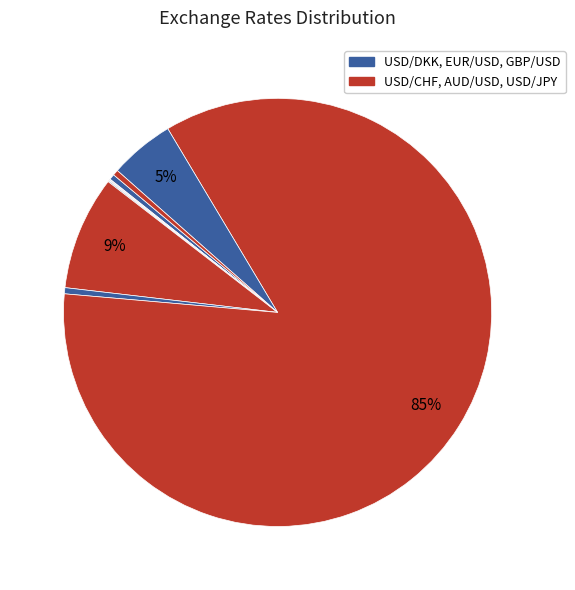

How many segments does this pie chart have?

10